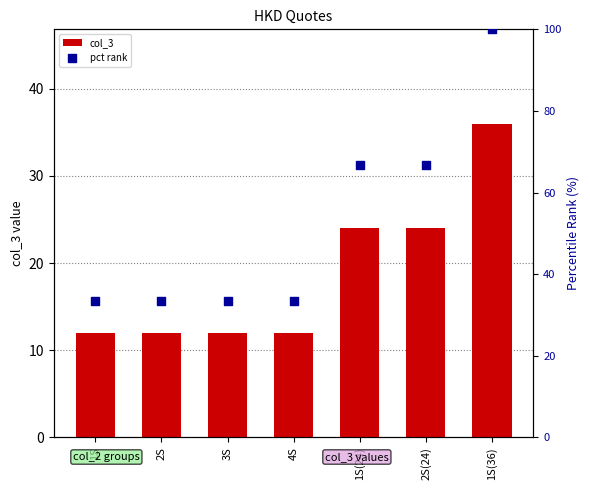

Which series reaches the maximum Y coordinate?

pct rank